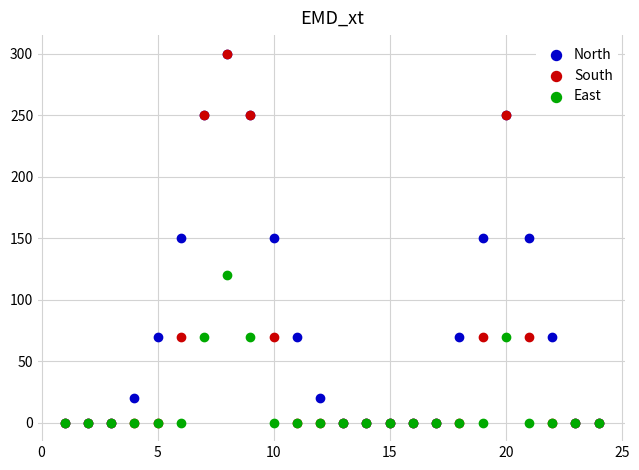

What are all the series names shown in the legend?

North, South, East